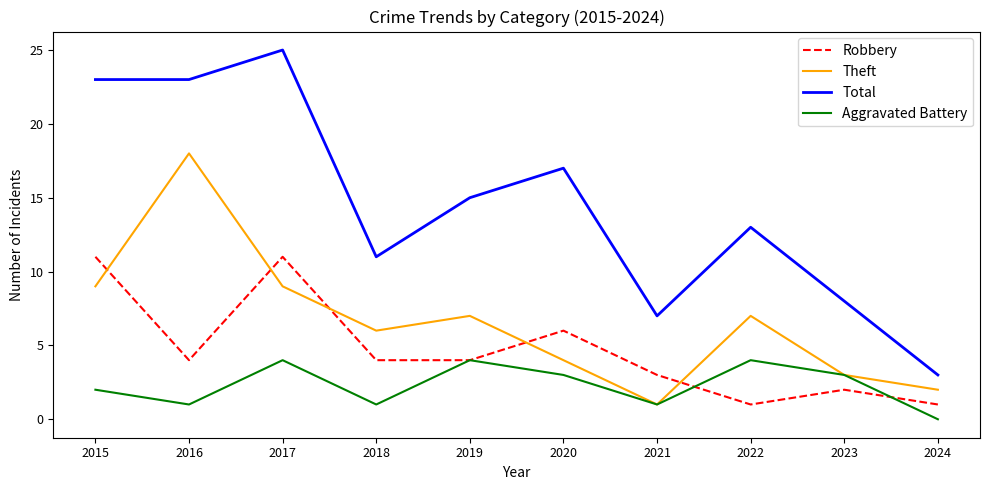

Which category has the highest value across all series?

2017